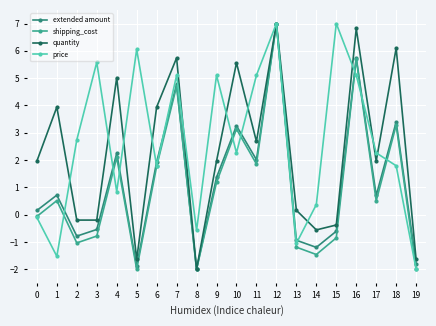

At which category does price reach its first local valley?

1